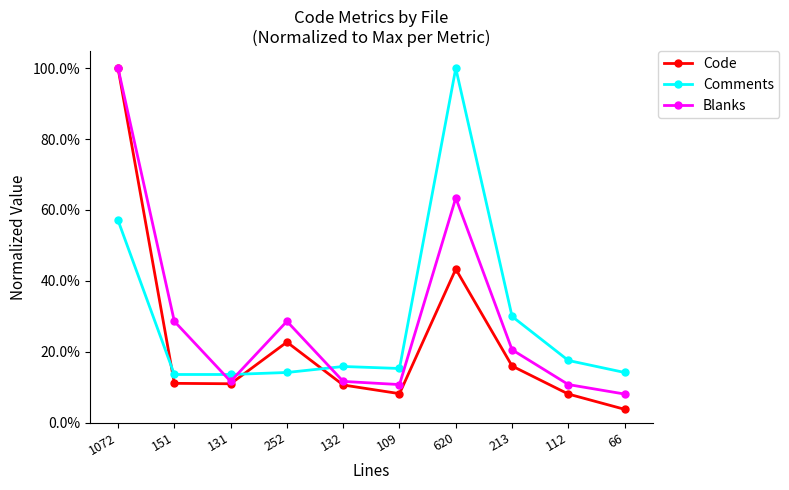

What is the lowest value of the Blanks series?

0.1